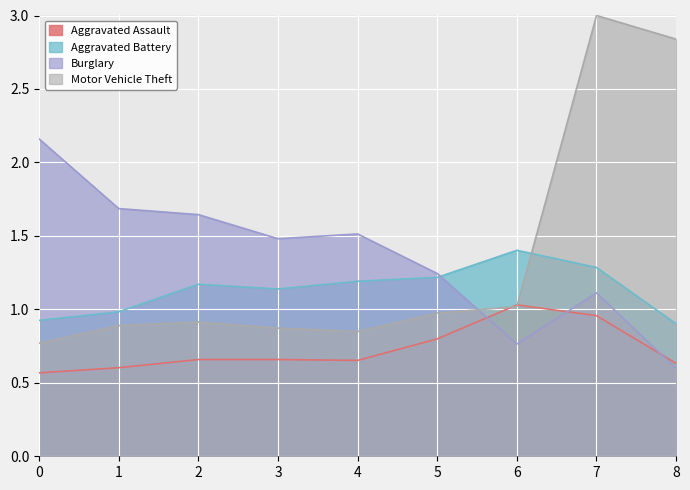

Is it true that Motor Vehicle Theft equals 1.5 at 2?

False